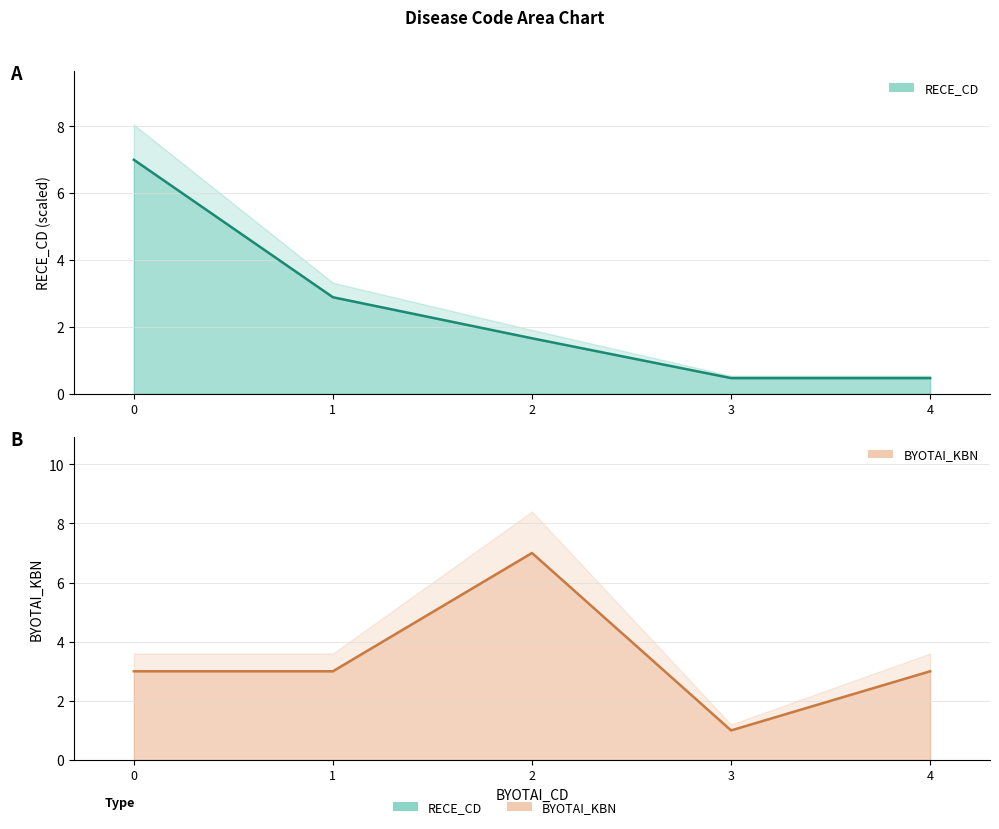

What is the highest value of the BYOTAI_KBN series?

7.0